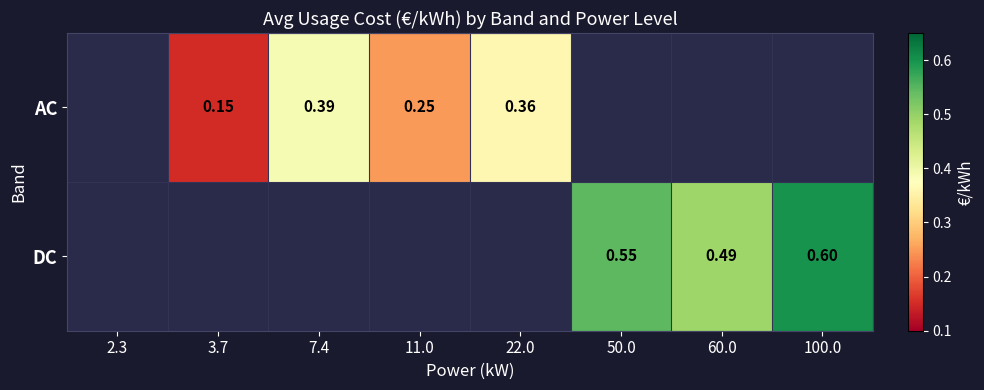

Rank the series at 50.0 from highest to lowest value.

AC, DC